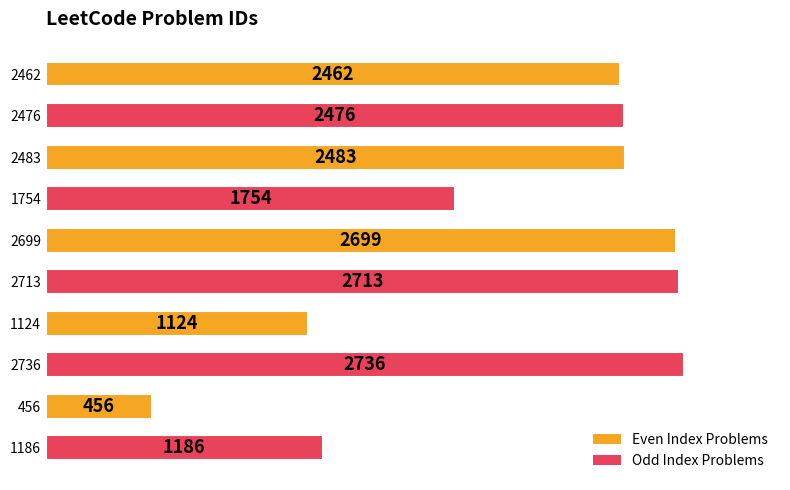

What is the change in value from 2476 to 2713?

+237